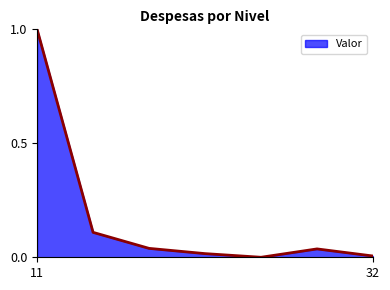

What is the difference between the maximum and minimum values?

1.0